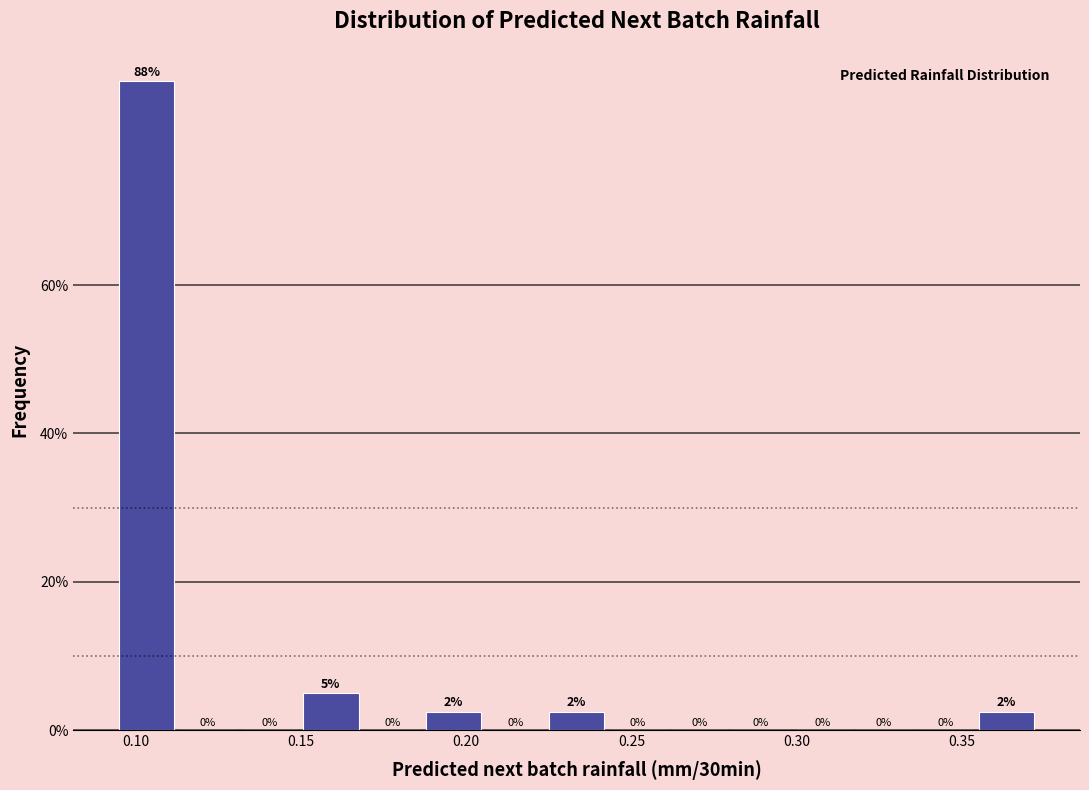

Read against the x-axis, roughly where is the centre of the tallest bar?

0.105